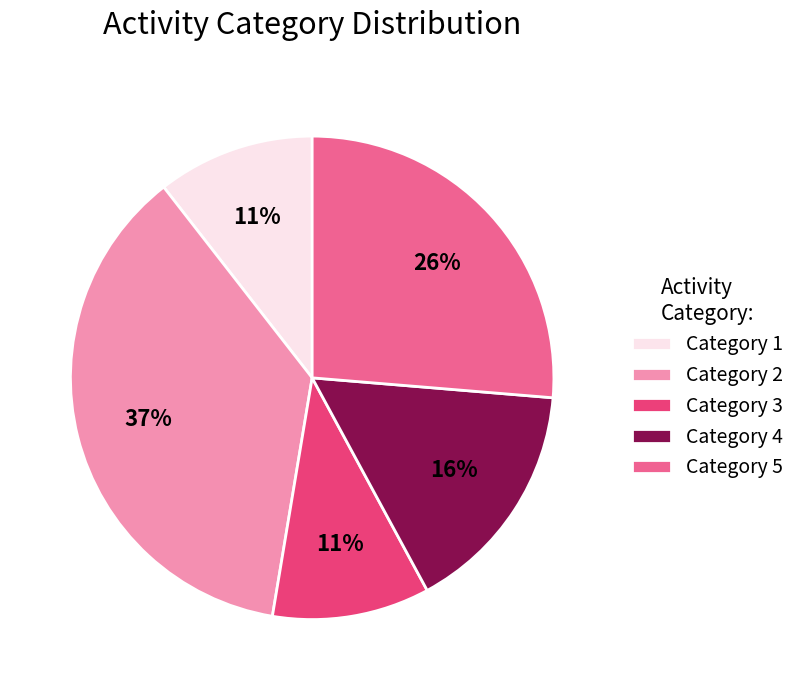

Between Category 5 and Category 4, which is larger?

Category 5